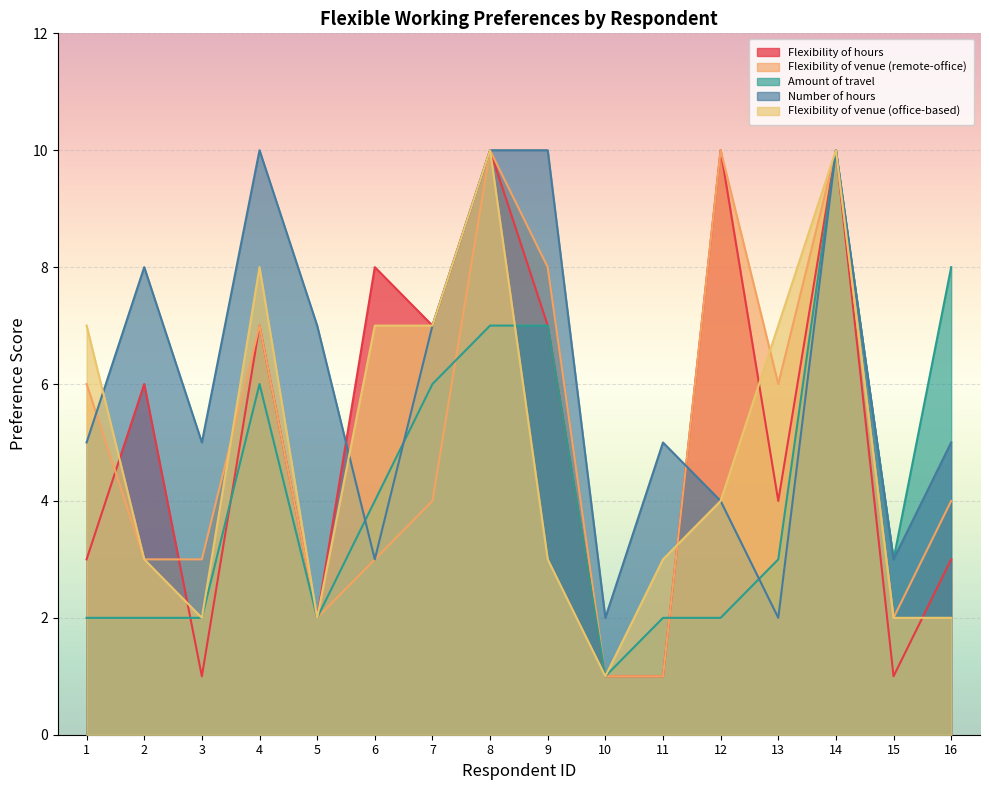

Which category has the highest value in the Flexibility of venue (remote-office) series?

8